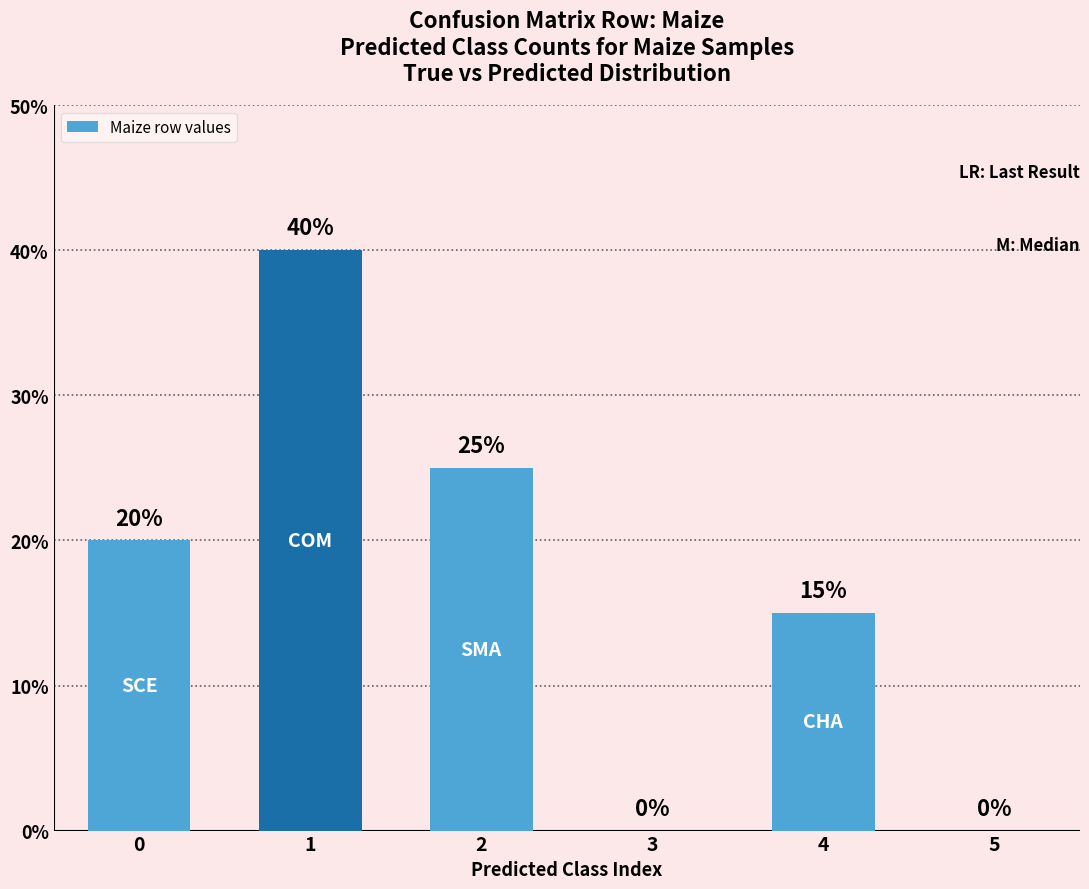

Are the bars horizontal?

No